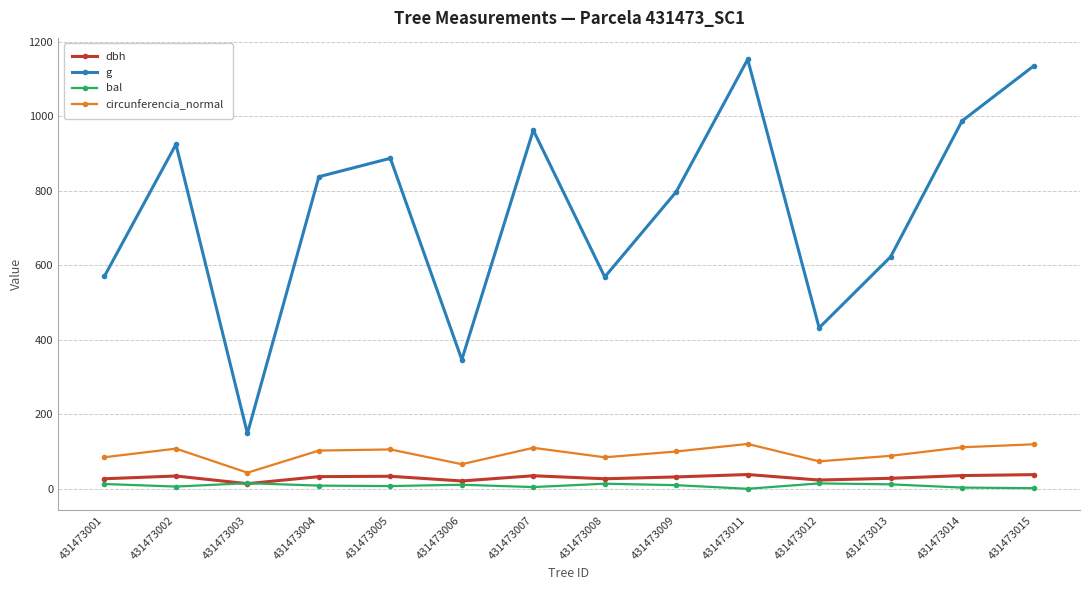

List the series in order of their peak value, highest first.

g, circunferencia_normal, dbh, bal